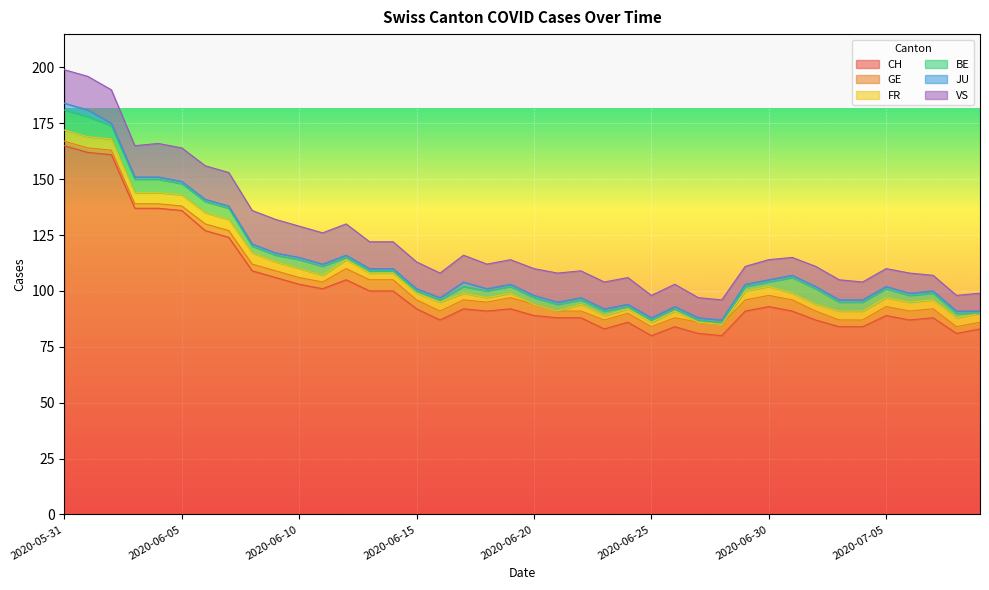

What is the difference between the highest and lowest values at 2020-06-07?

123